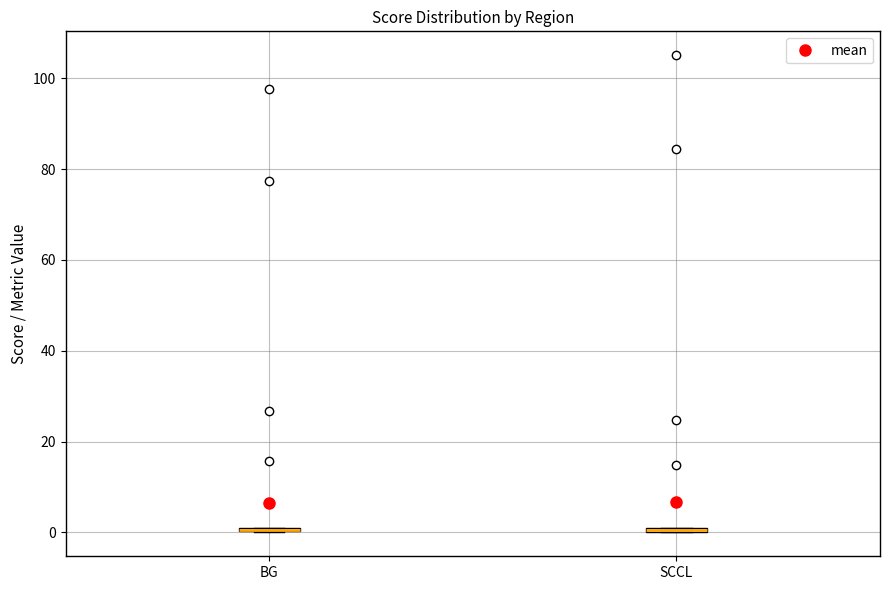

Where is the upper edge of the box for BG on the y-axis? The values are not printed on the chart, so give them approximately, as read against the axis.

2